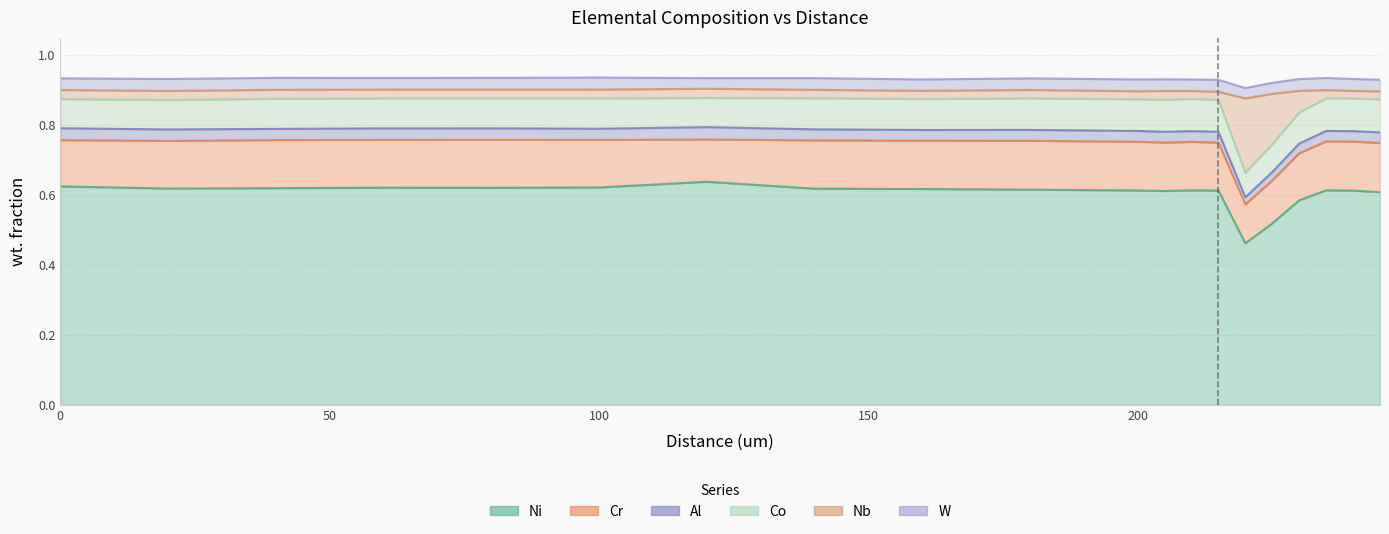

Reading left to right, extract all data points from this chart.

Ni: 0.6	0.6	0.6	0.6	0.6	0.6	0.6	0.6	0.6	0.6	0.6	0.6	0.6	0.6	0.5	0.5	0.6	0.6	0.6	0.6
Cr: 0.1	0.1	0.1	0.1	0.1	0.1	0.1	0.1	0.1	0.1	0.1	0.1	0.1	0.1	0.1	0.1	0.1	0.1	0.1	0.1
Al: 0.0	0.0	0.0	0.0	0.0	0.0	0.0	0.0	0.0	0.0	0.0	0.0	0.0	0.0	0.0	0.0	0.0	0.0	0.0	0.0
Co: 0.1	0.1	0.1	0.1	0.1	0.1	0.1	0.1	0.1	0.1	0.1	0.1	0.1	0.1	0.1	0.1	0.1	0.1	0.1	0.1
Nb: 0.0	0.0	0.0	0.0	0.0	0.0	0.0	0.0	0.0	0.0	0.0	0.0	0.0	0.0	0.2	0.1	0.1	0.0	0.0	0.0
W: 0.0	0.0	0.0	0.0	0.0	0.0	0.0	0.0	0.0	0.0	0.0	0.0	0.0	0.0	0.0	0.0	0.0	0.0	0.0	0.0